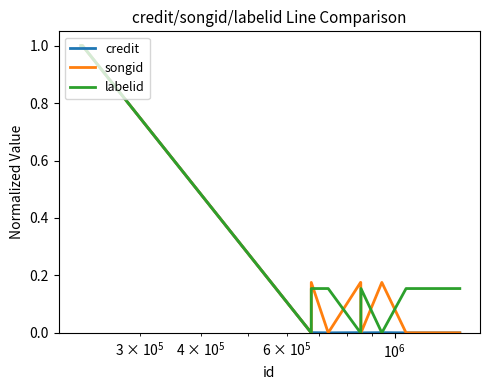

List the series in order of their peak value, highest first.

credit, songid, labelid